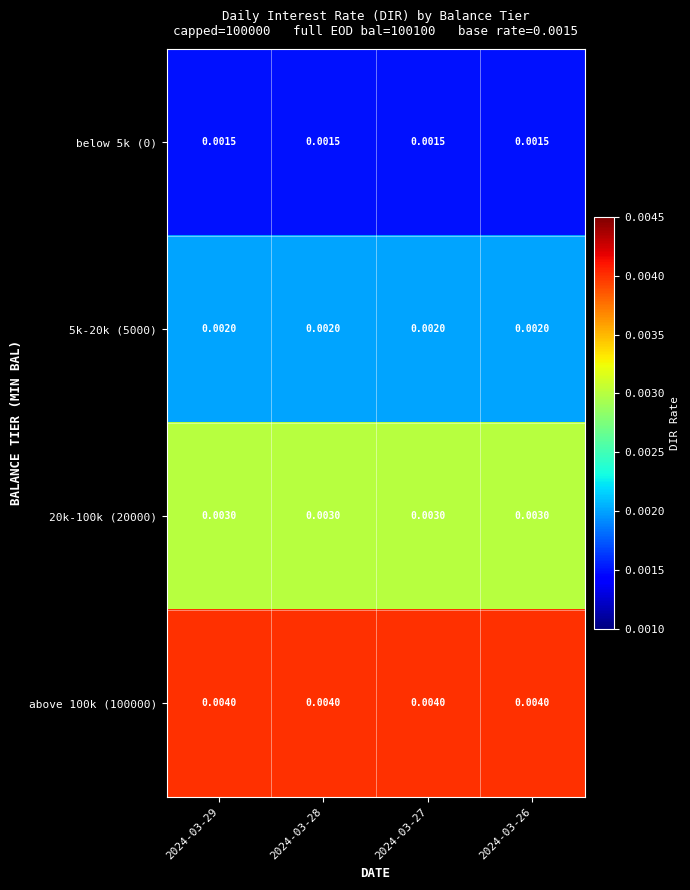

Is the value of above 100k (100000) at 2024-03-27 greater than the value of 5k-20k (5000) at 2024-03-28?

Yes